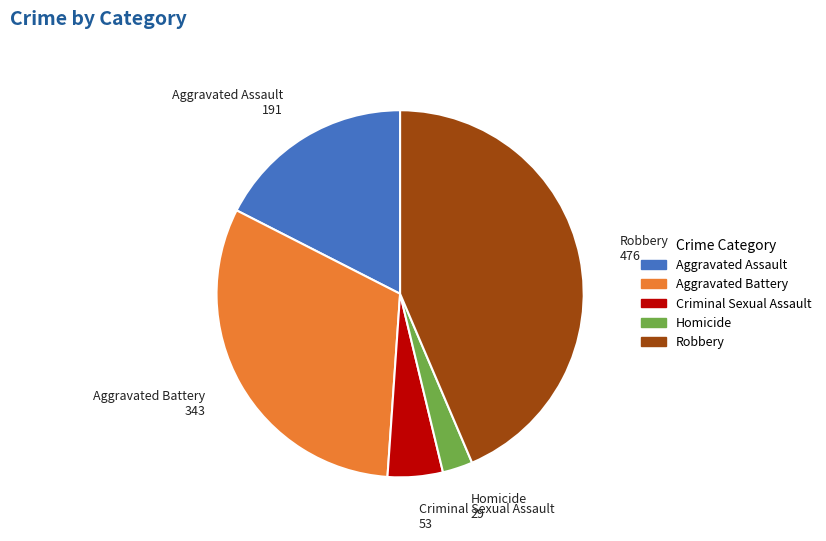

Is there any slice that represents more than half of the pie?

No